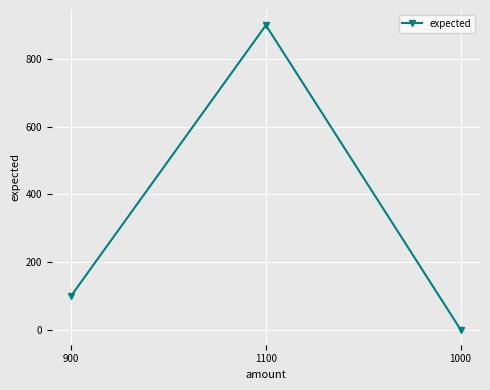

Does the chart have visible grid lines?

Yes